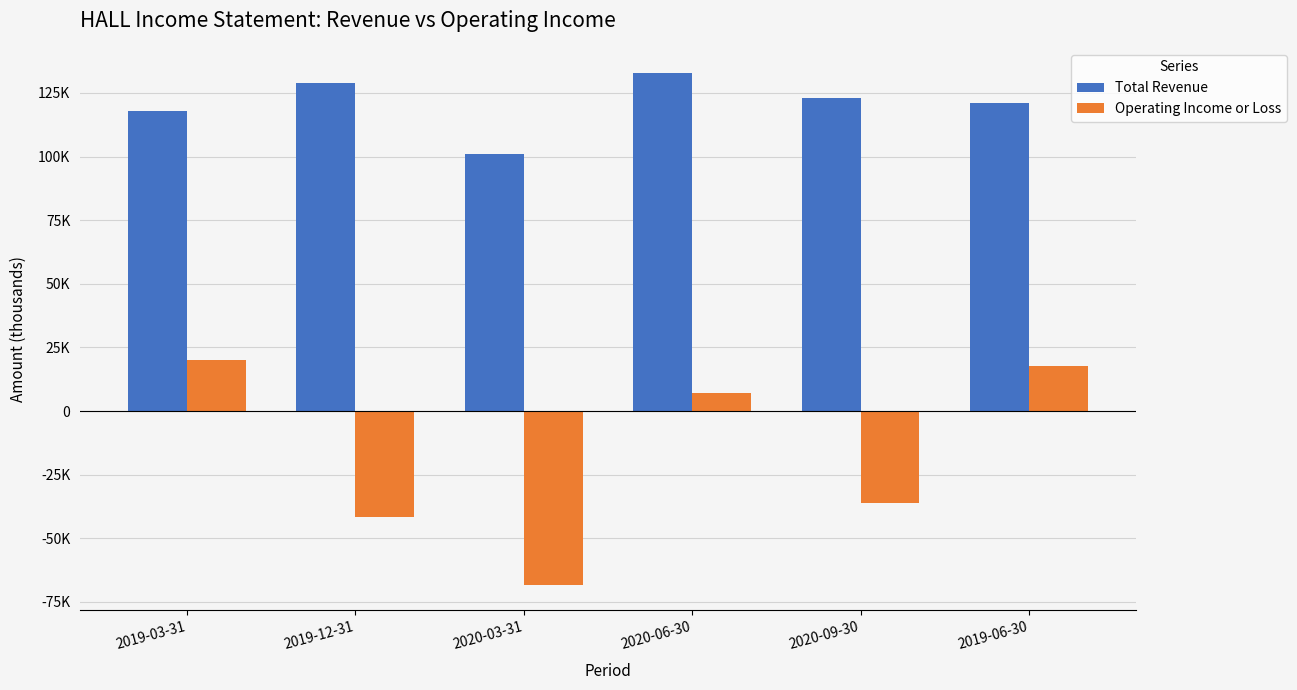

What is the label of the 2nd bar from the right?

2020-09-30